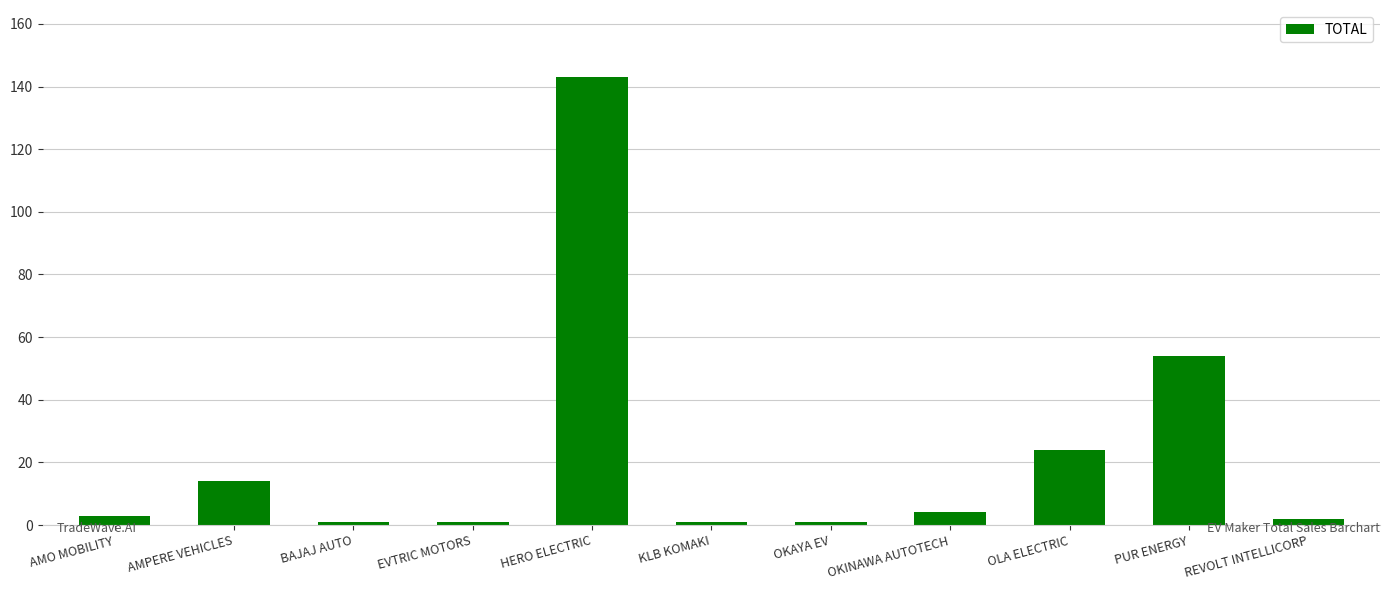

At which label is the value closest to 72?

PUR ENERGY